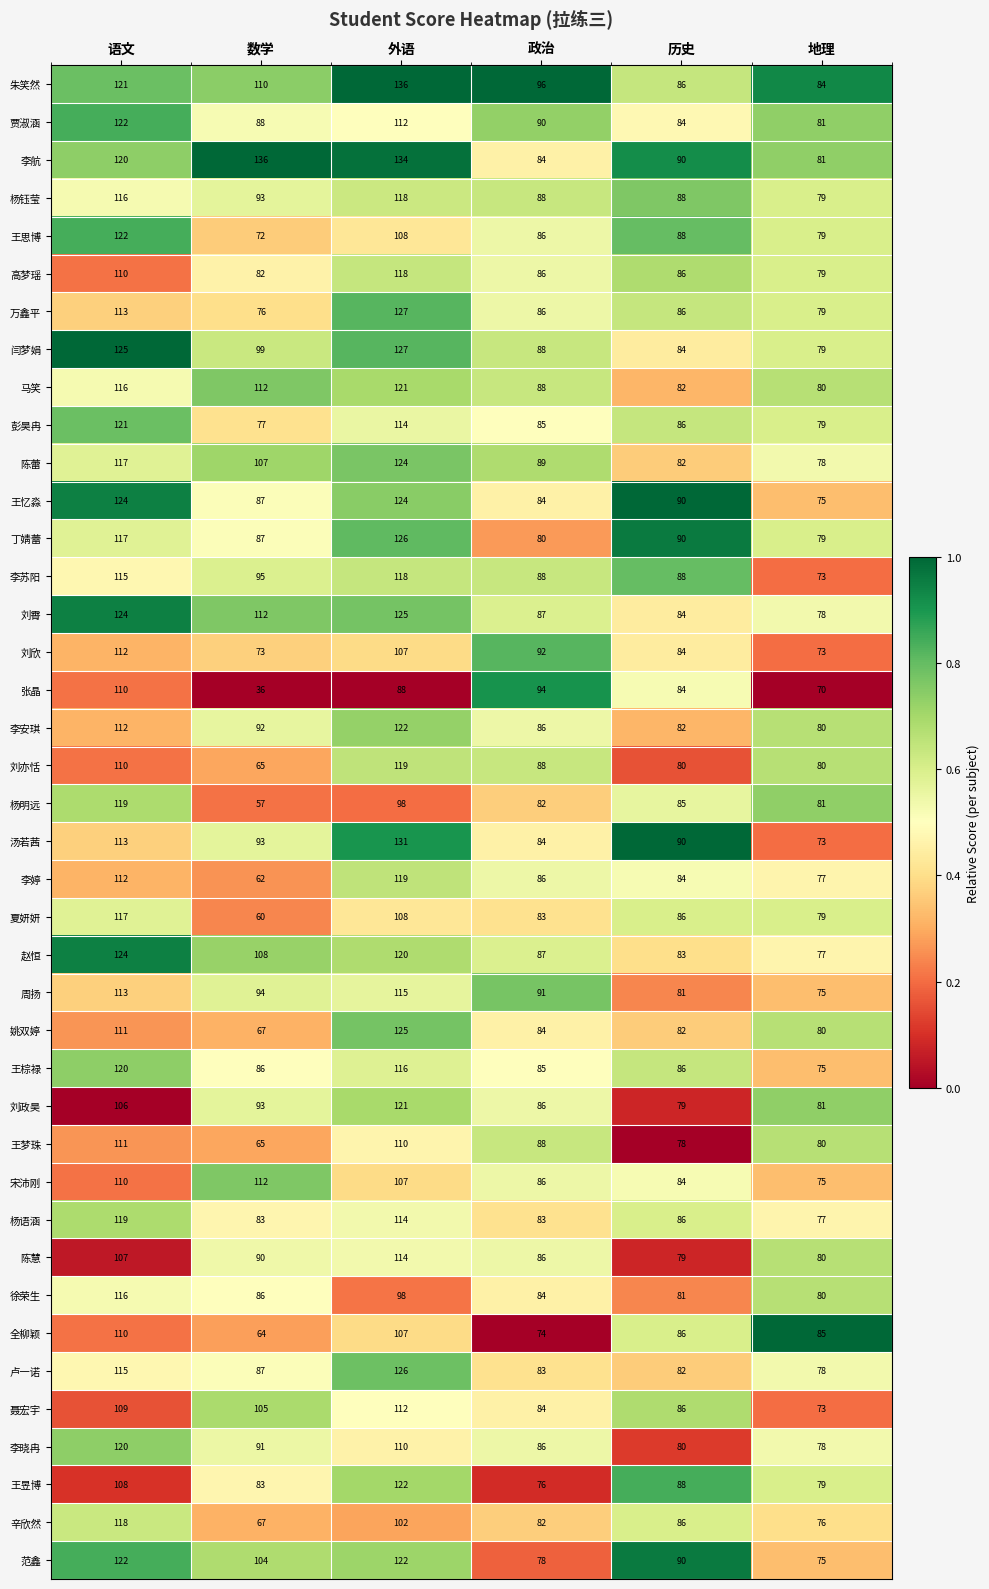

Which category has the lowest value in the 王棕禄 series?

地理